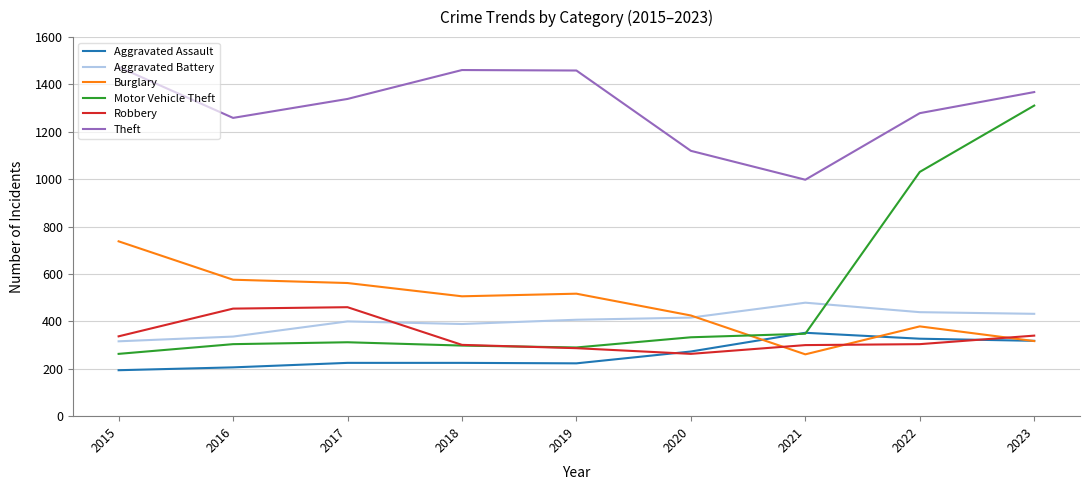

The Robbery series shows 576 at 2015. True or false?

False